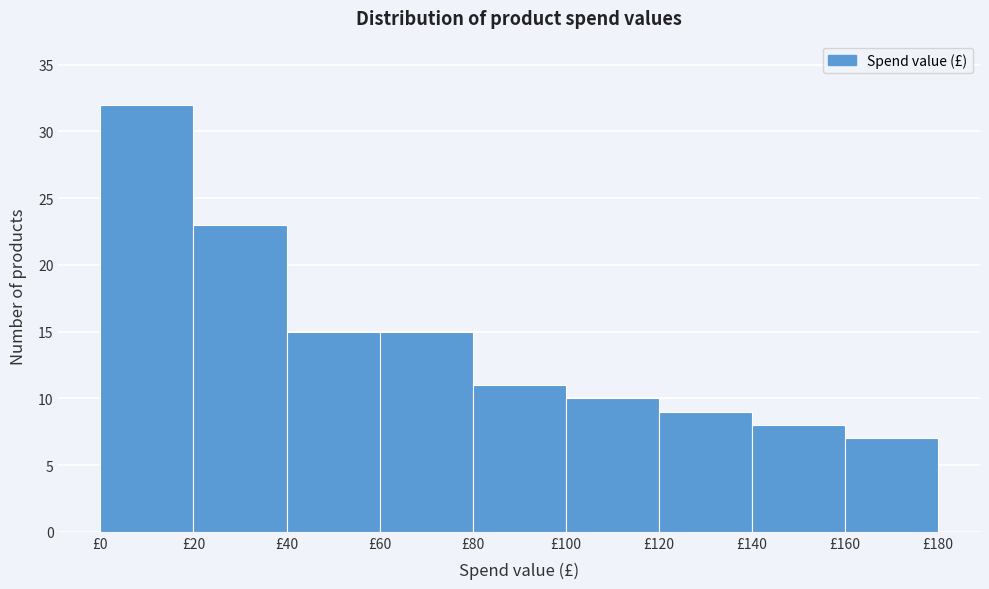

How tall is the bar that spans 120 to 140 on the x-axis? The values are not printed on the chart, so give them approximately, as read against the axis.

9